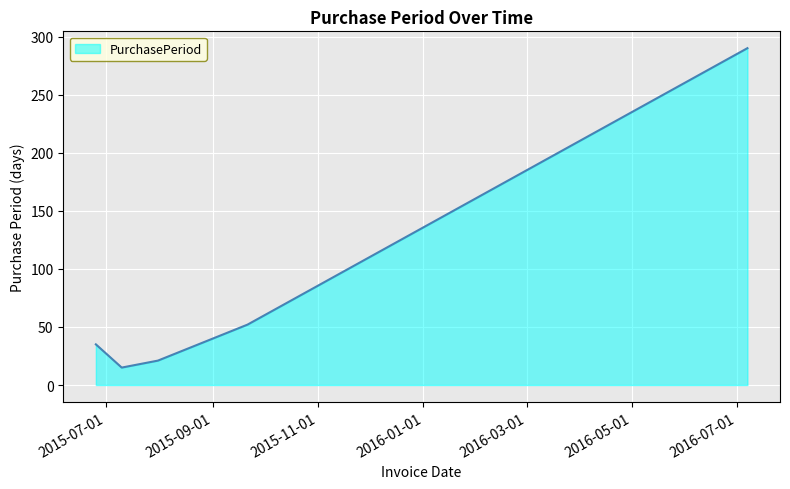

True or false: there are more than 0 points higher than both neighbors.

False